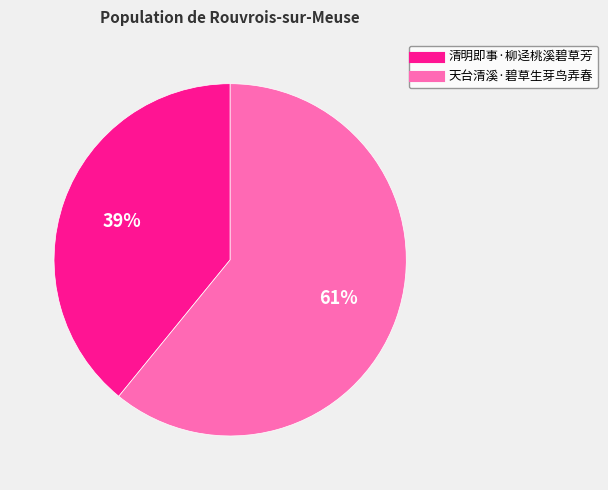

To the nearest percent, what is the average slice percentage?

50%